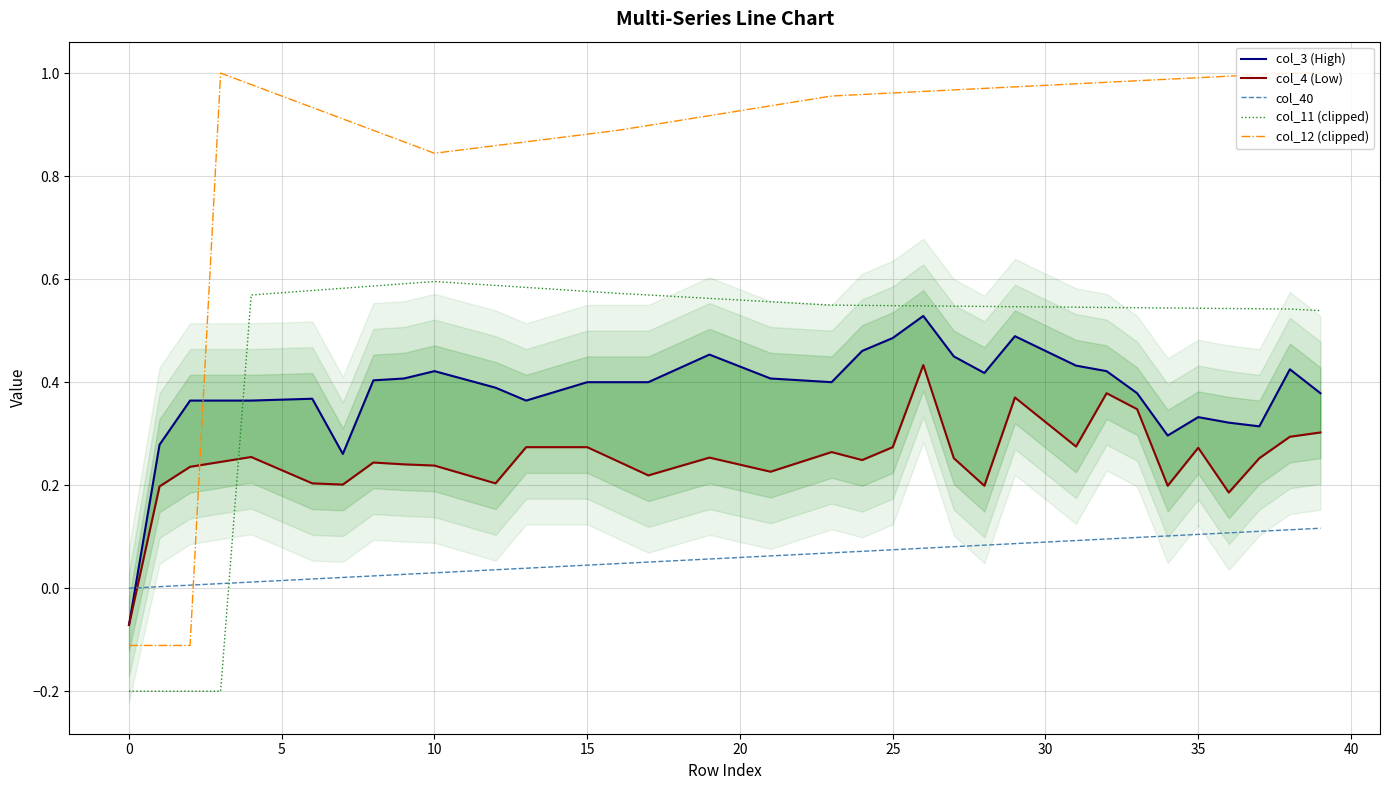

What is the value of the col_3 (High) point at the 33rd from the left?

0.4